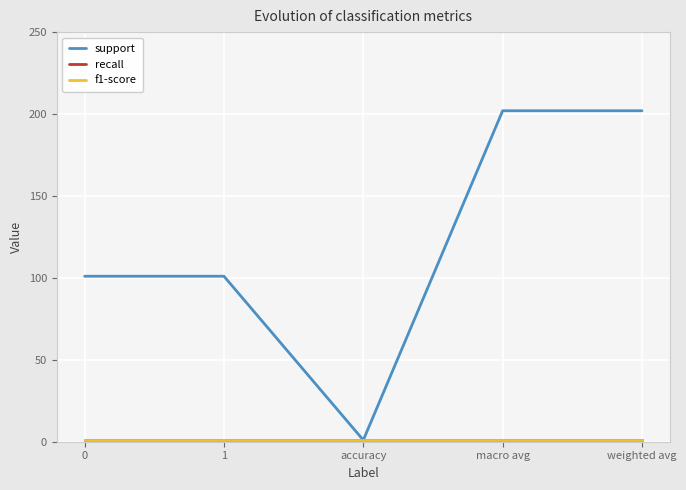

How many lines are shown in the chart?

3